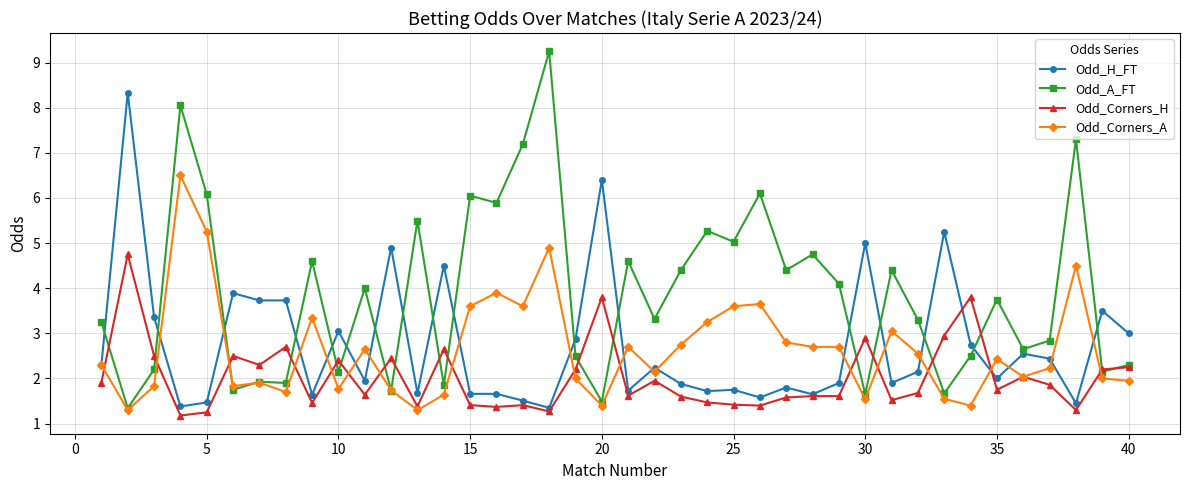

True or false: Odd_H_FT has more than 2 points higher than both neighbors.

True